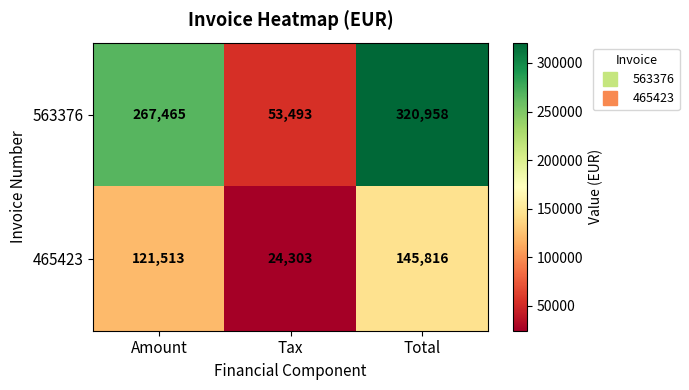

What is the minimum value shown in the chart?

24303